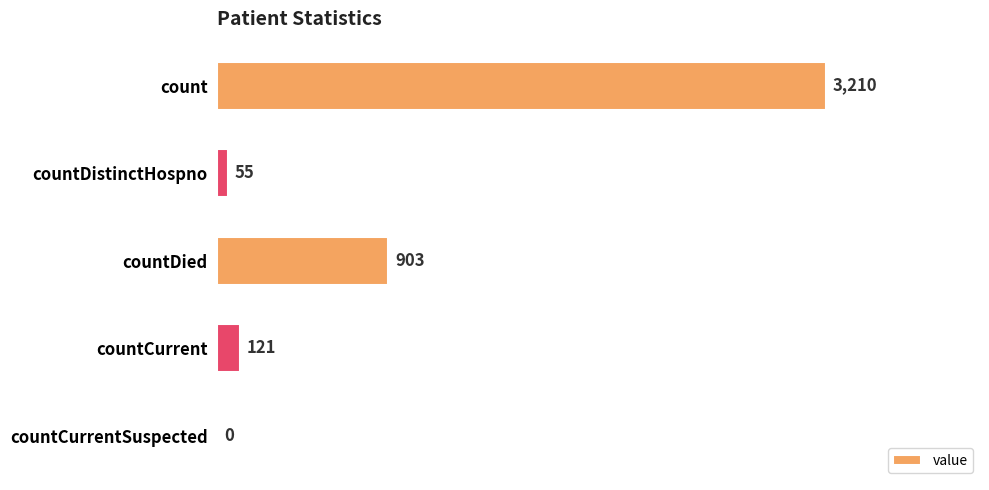

Where is the data nearest to the value 1605?

countDied